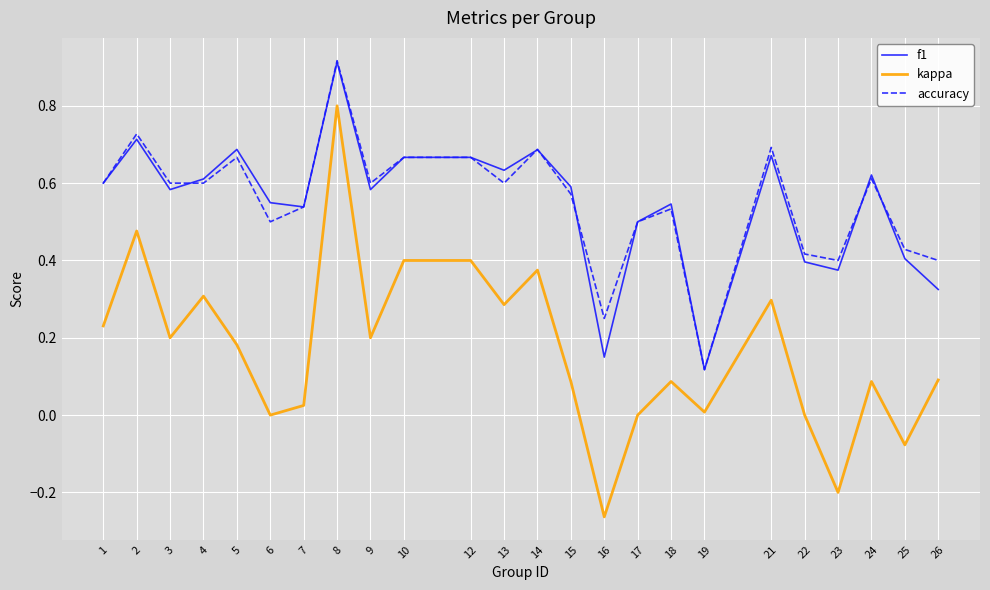

What is the total value across all series at 9?

1.4